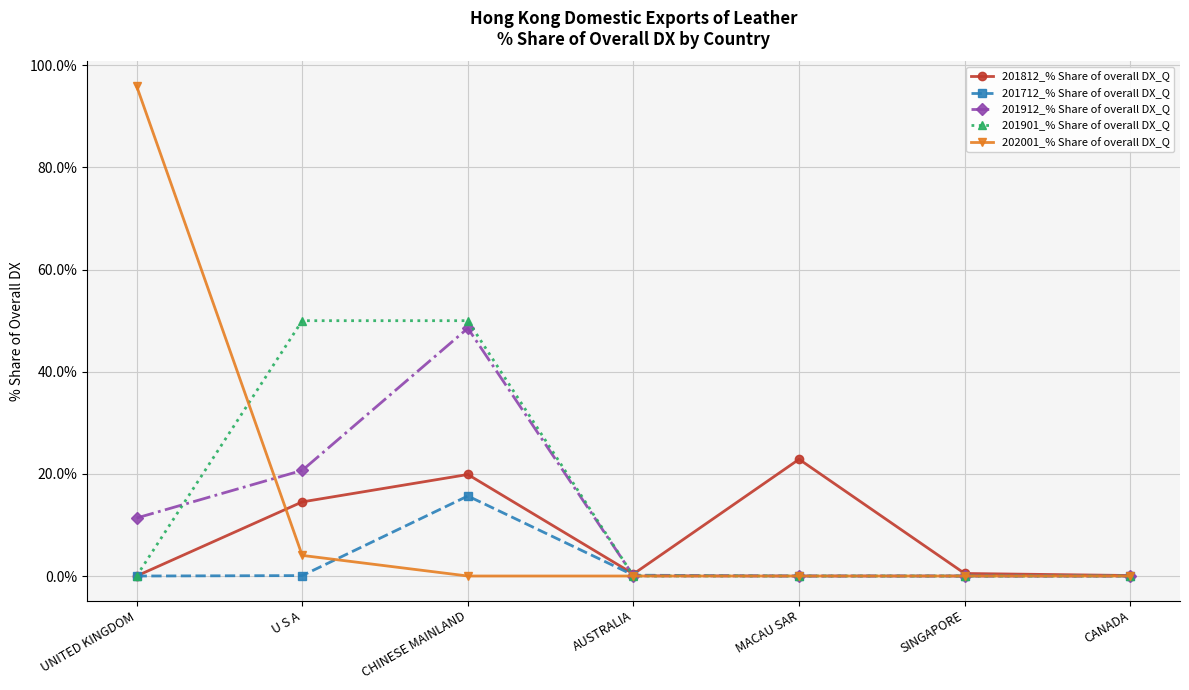

How many data points does each series have?

7